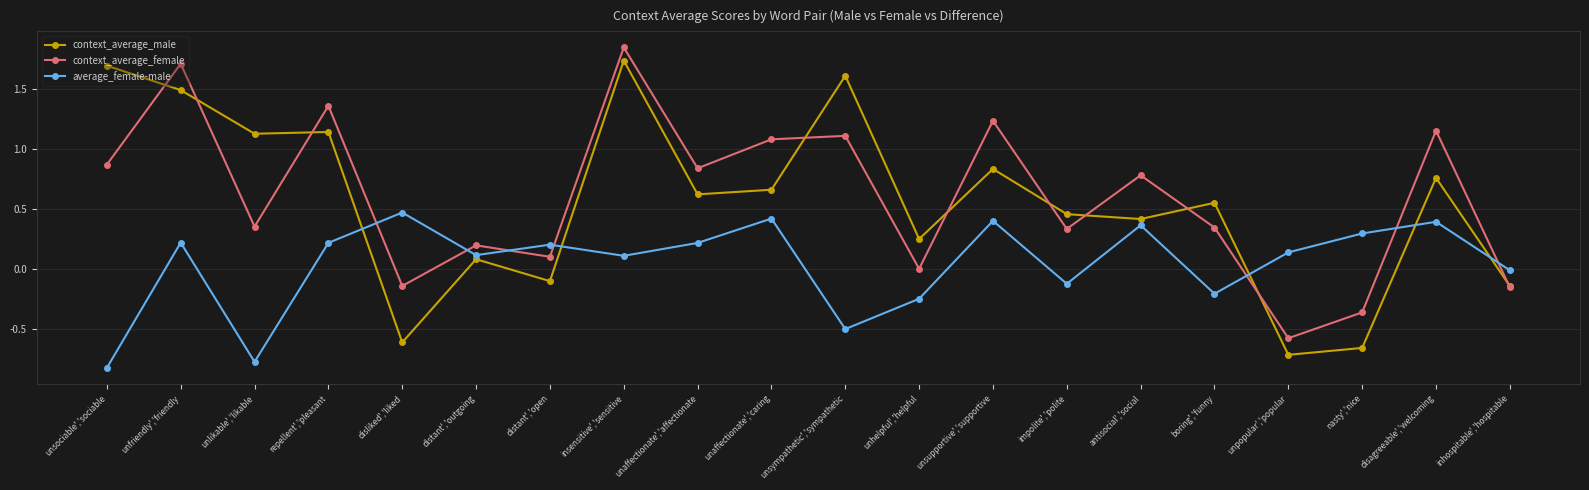

Which series ends up on top after the final intersection of context_average_male and average_female-male?

average_female-male